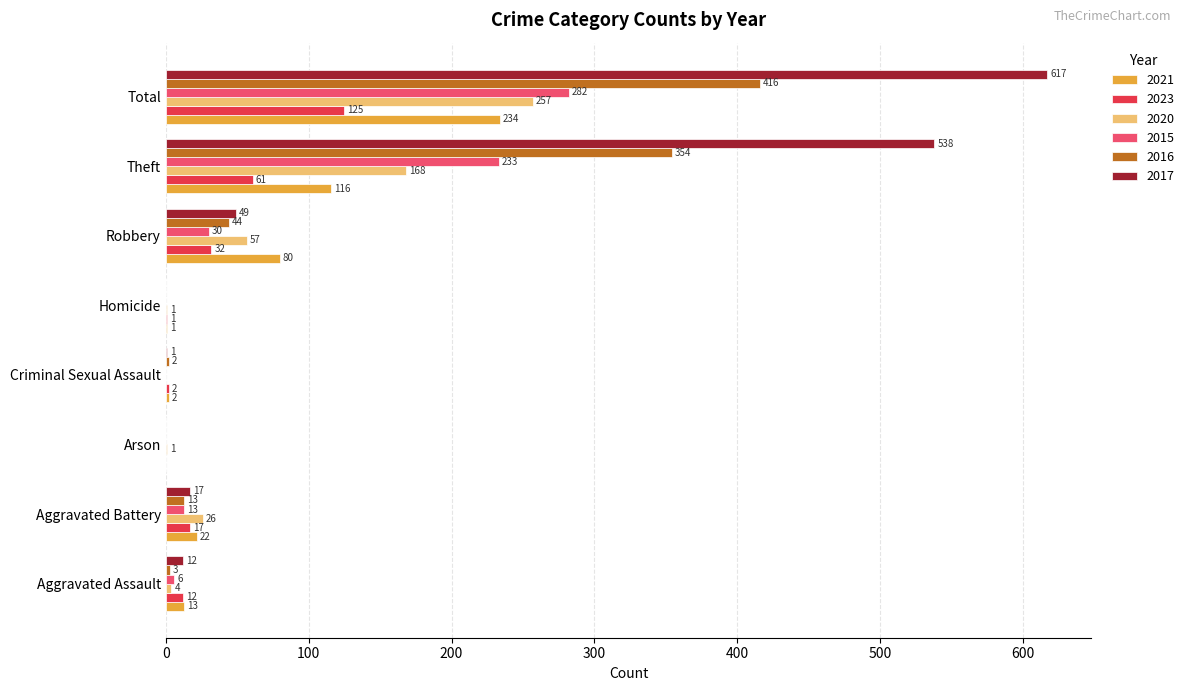

How many categories are shown in the chart?

8